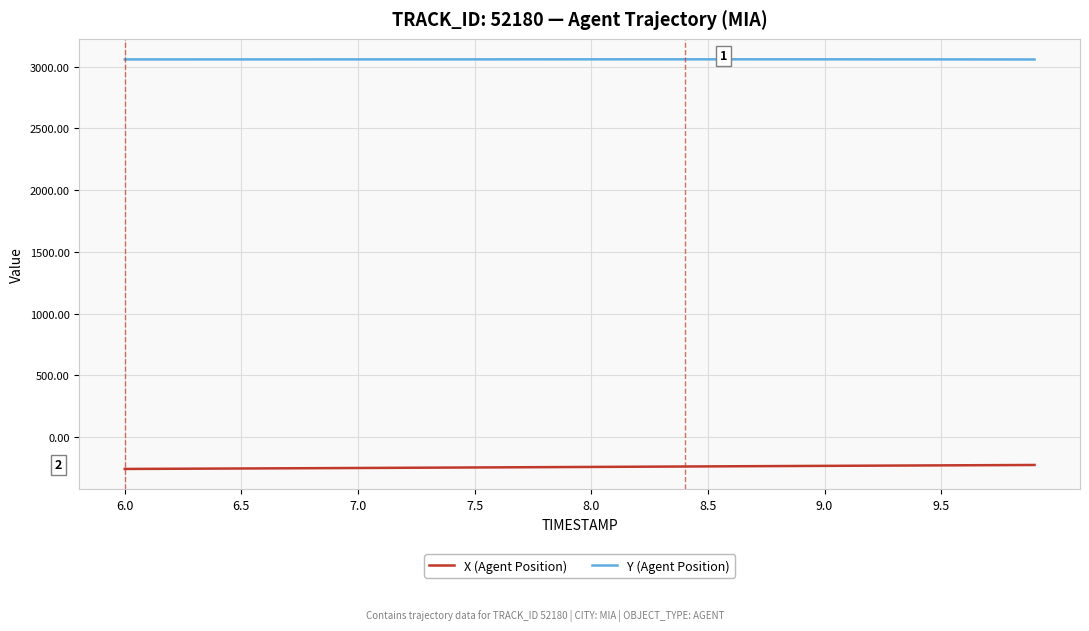

What are all the series names shown in the legend?

X (Agent Position), Y (Agent Position)